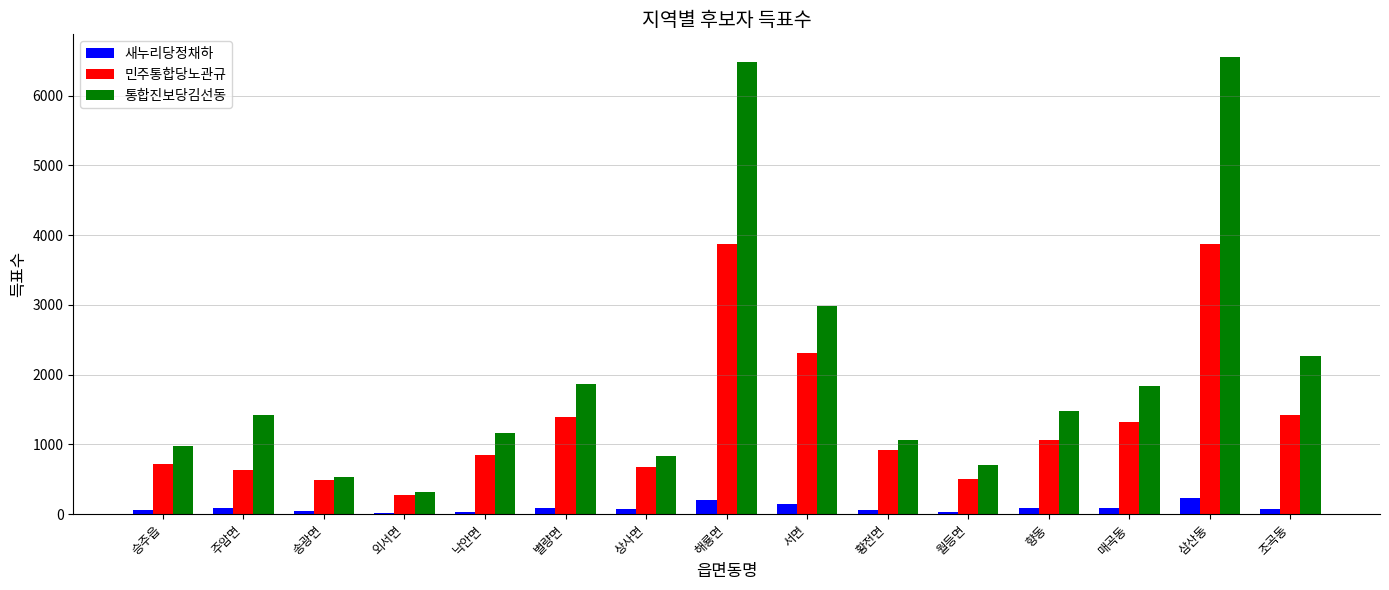

What is the sum of all 새누리당정채하 values?

1355